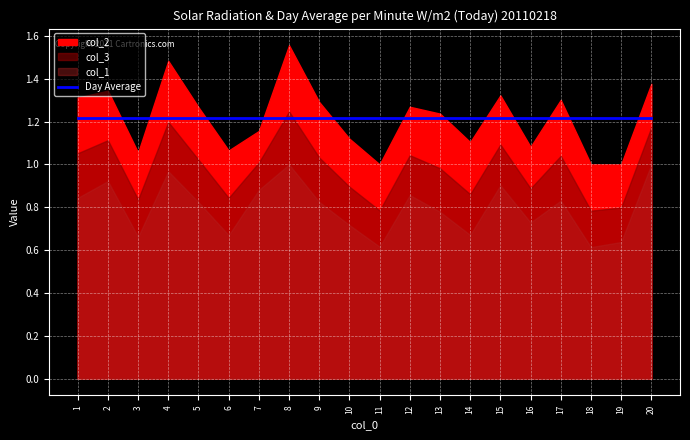

At which category is the sum across all series the highest?

8